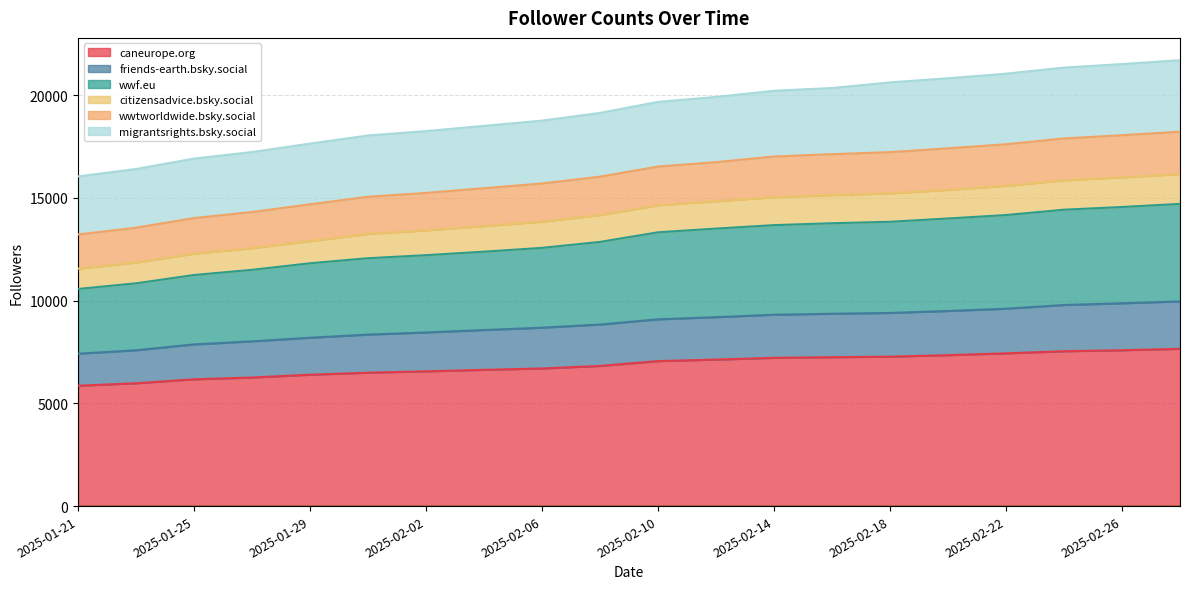

What is the lowest value of the caneurope.org series?

5859